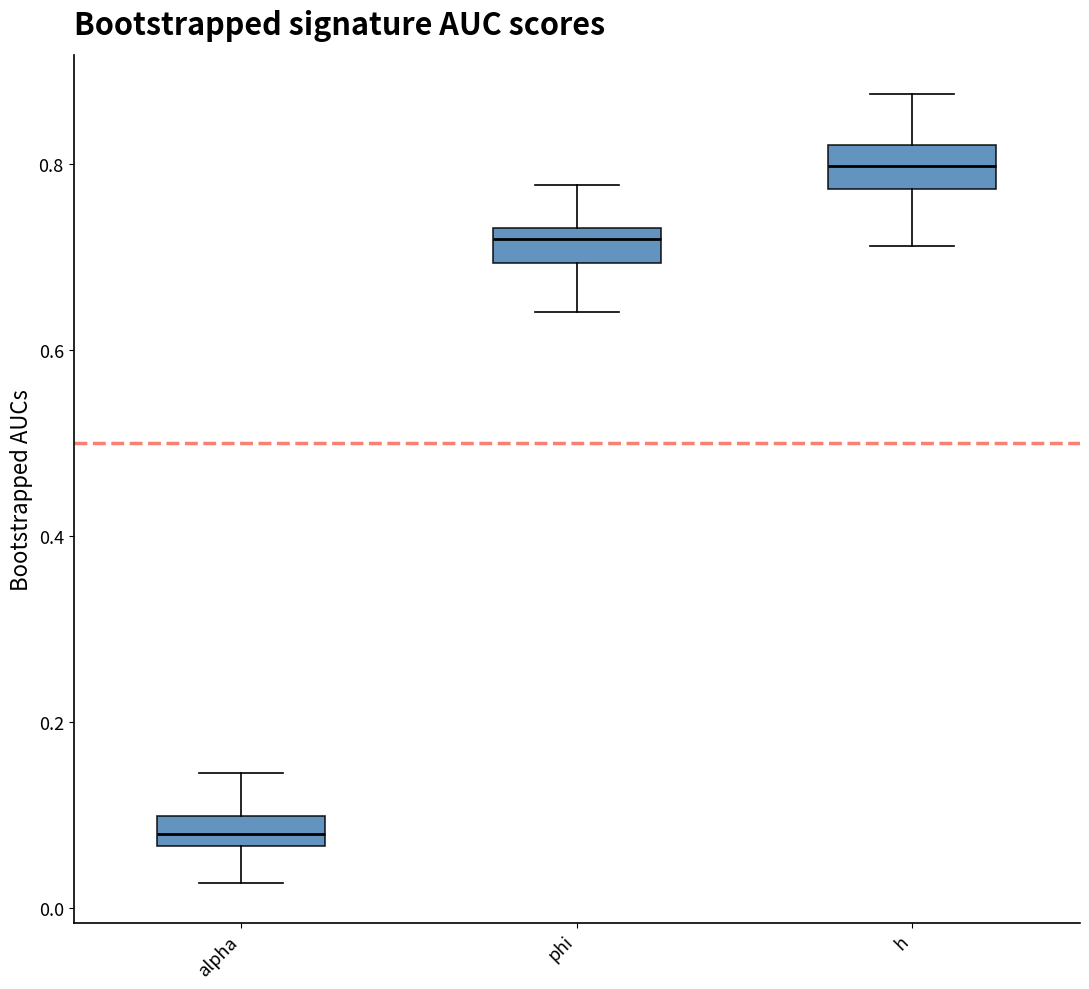

Reading left to right, transcribe this box plot: for each box, give where its median line is, the range the box spans, and where its two whiskers end, as read against the y-axis. The values are not printed on the chart, so give them approximately, as read against the axis.

alpha: median 0.08, box 0.06 to 0.10, whiskers 0.02 to 0.14
phi: median 0.72, box 0.70 to 0.74, whiskers 0.64 to 0.78
h: median 0.80, box 0.78 to 0.82, whiskers 0.72 to 0.88